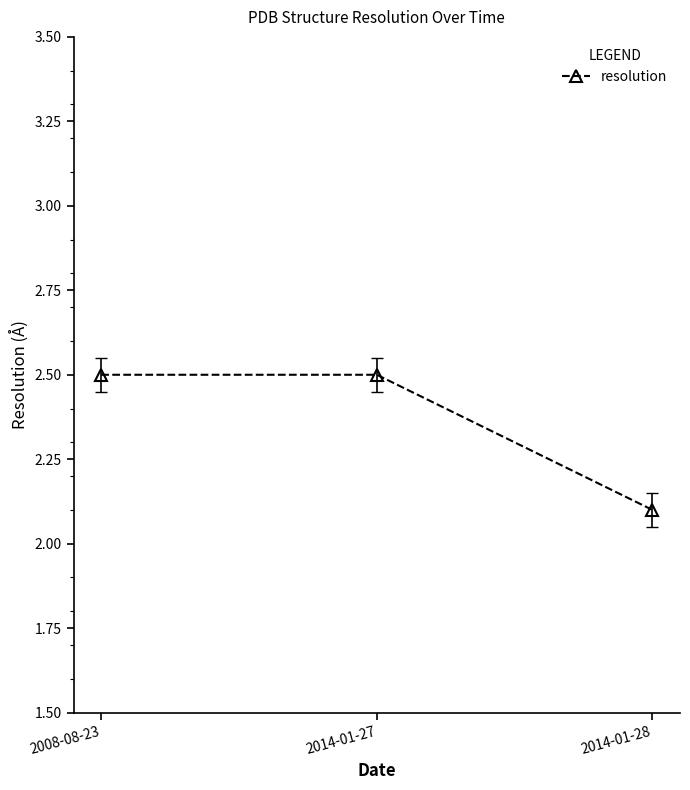

Reading right to left, list all the values displayed in this chart.

2.1	2.5	2.5